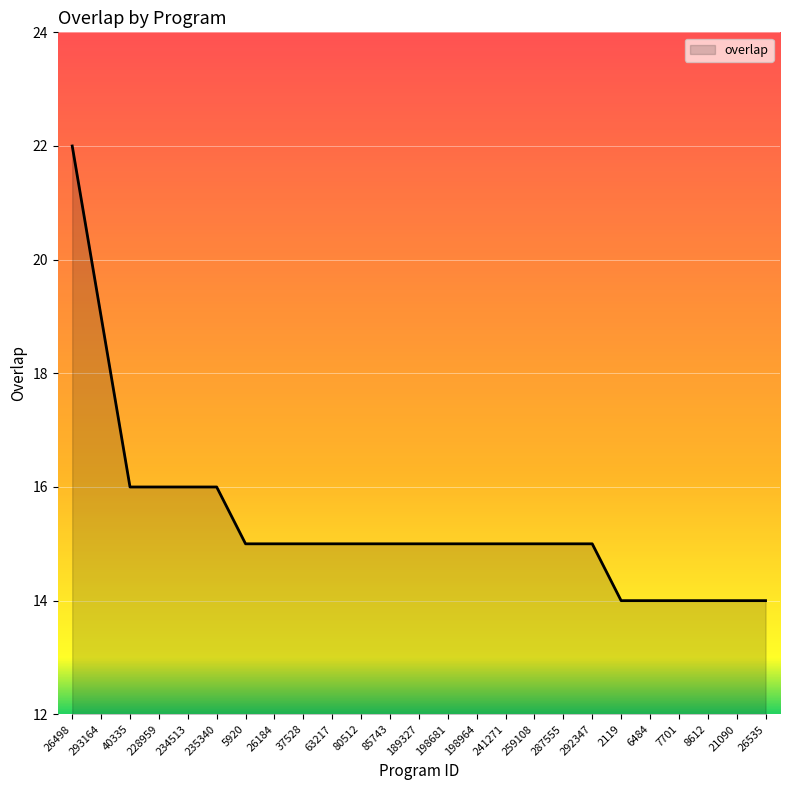

What is the difference between the values at 259108 and 293164?

4